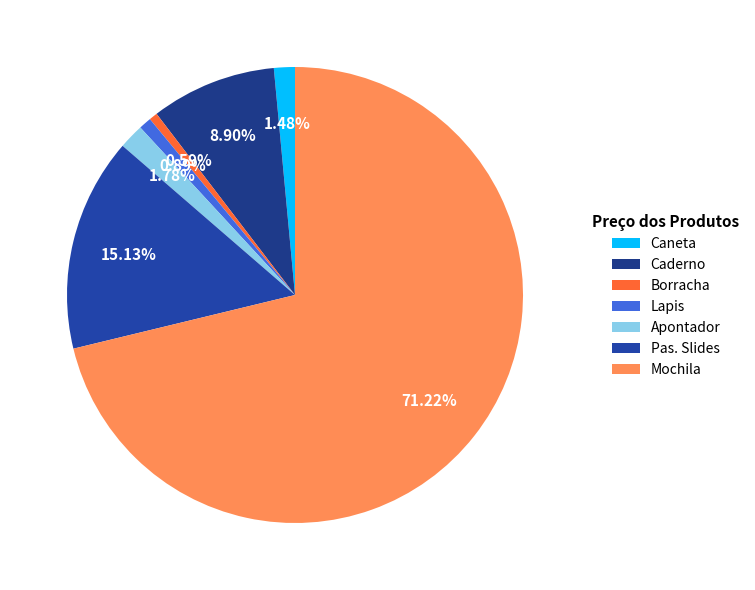

Count the number of slices in the pie.

7